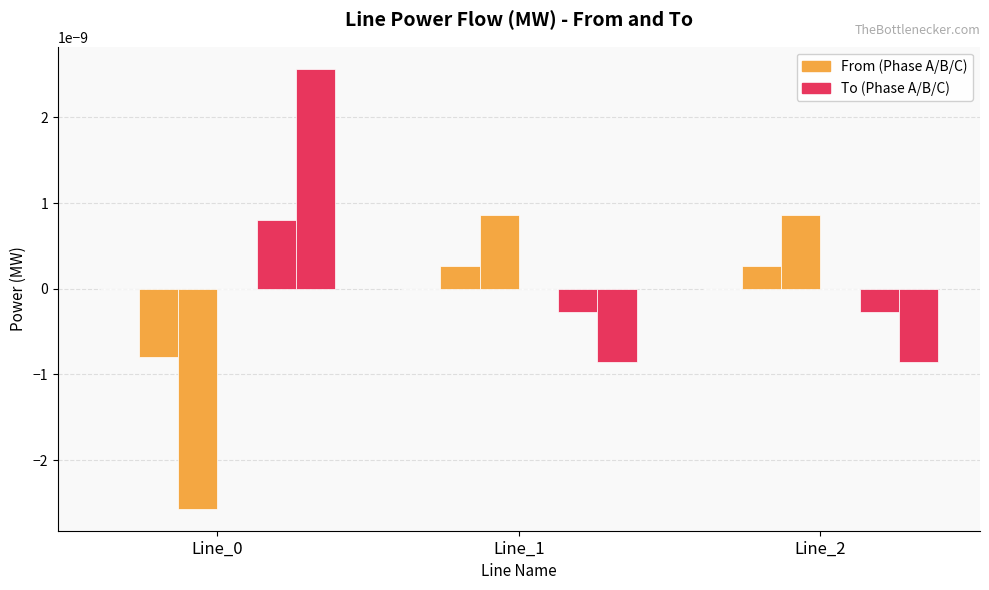

The pf_p_b_from_mw series shows 0.0 at Line_2. True or false?

True